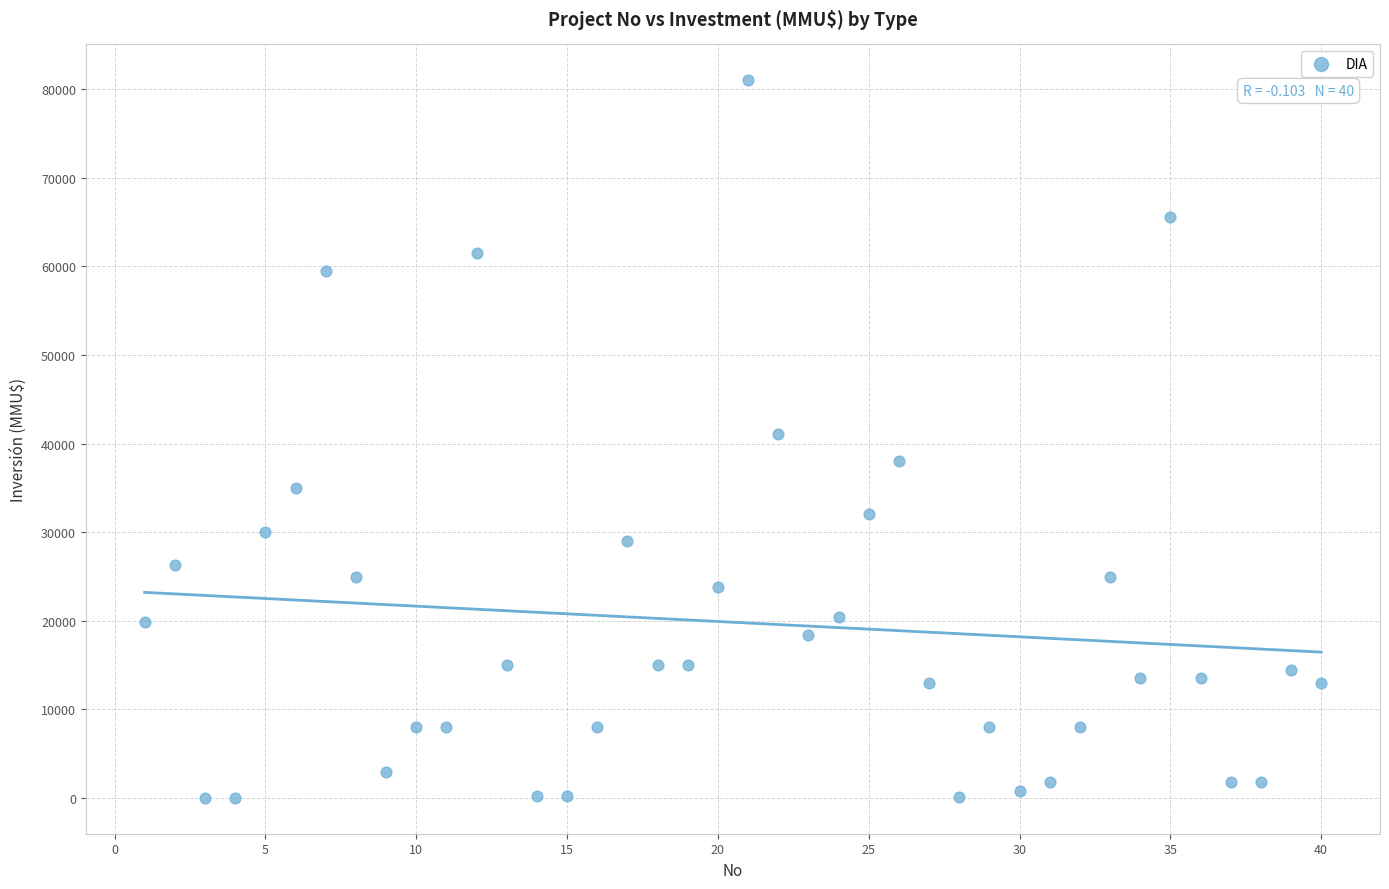

What is the range of X values (max minus min)?

39